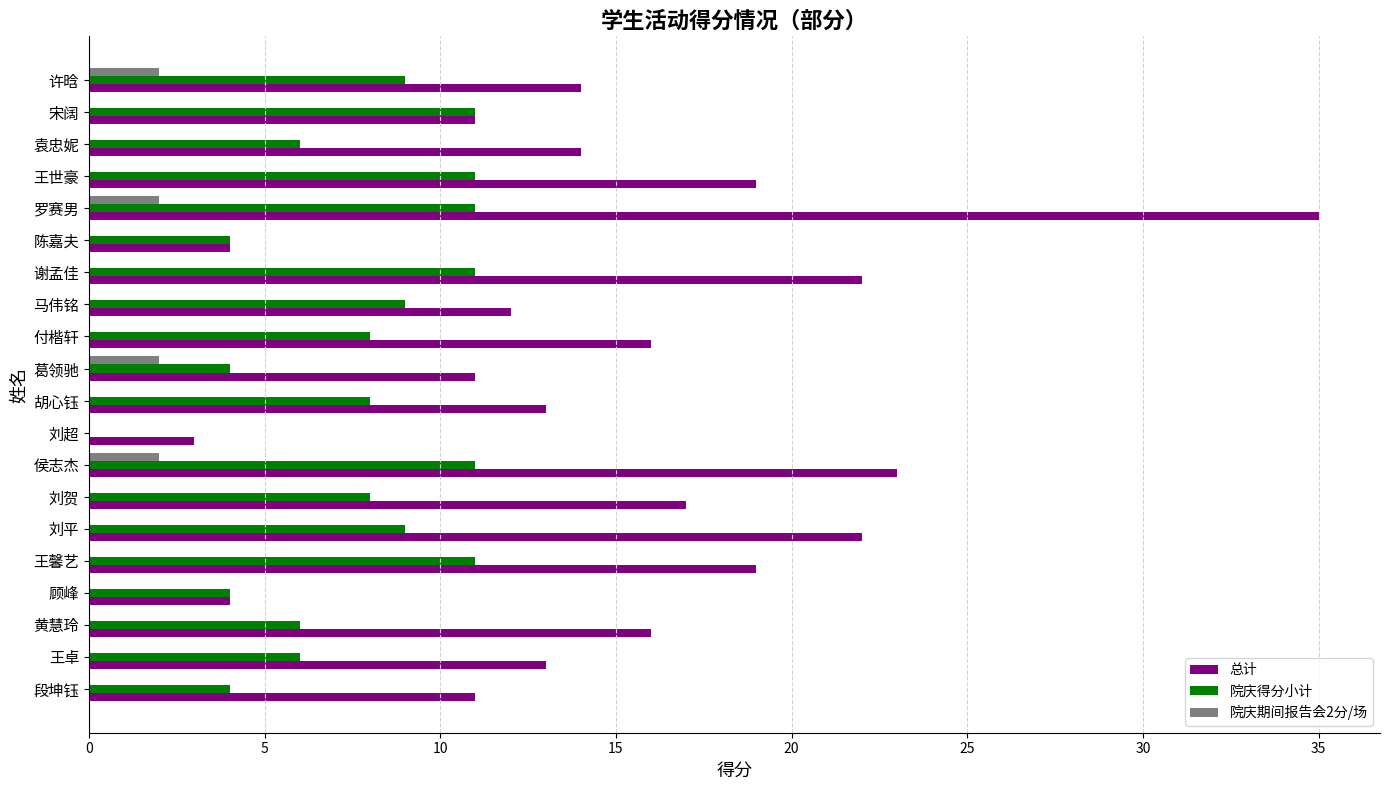

What is the sum of the 院庆得分小计 values at 谢孟佳 and 胡心钰?

19